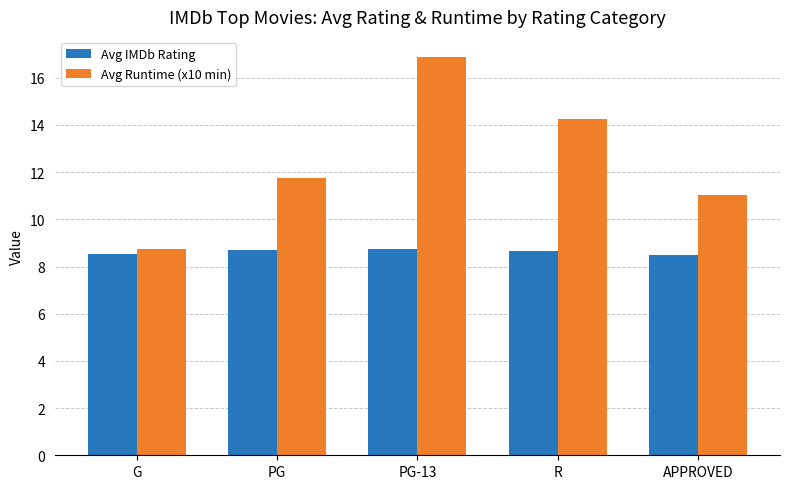

Rank the series by their maximum value, from lowest to highest.

Avg IMDb Rating, Avg Runtime (x10 min)